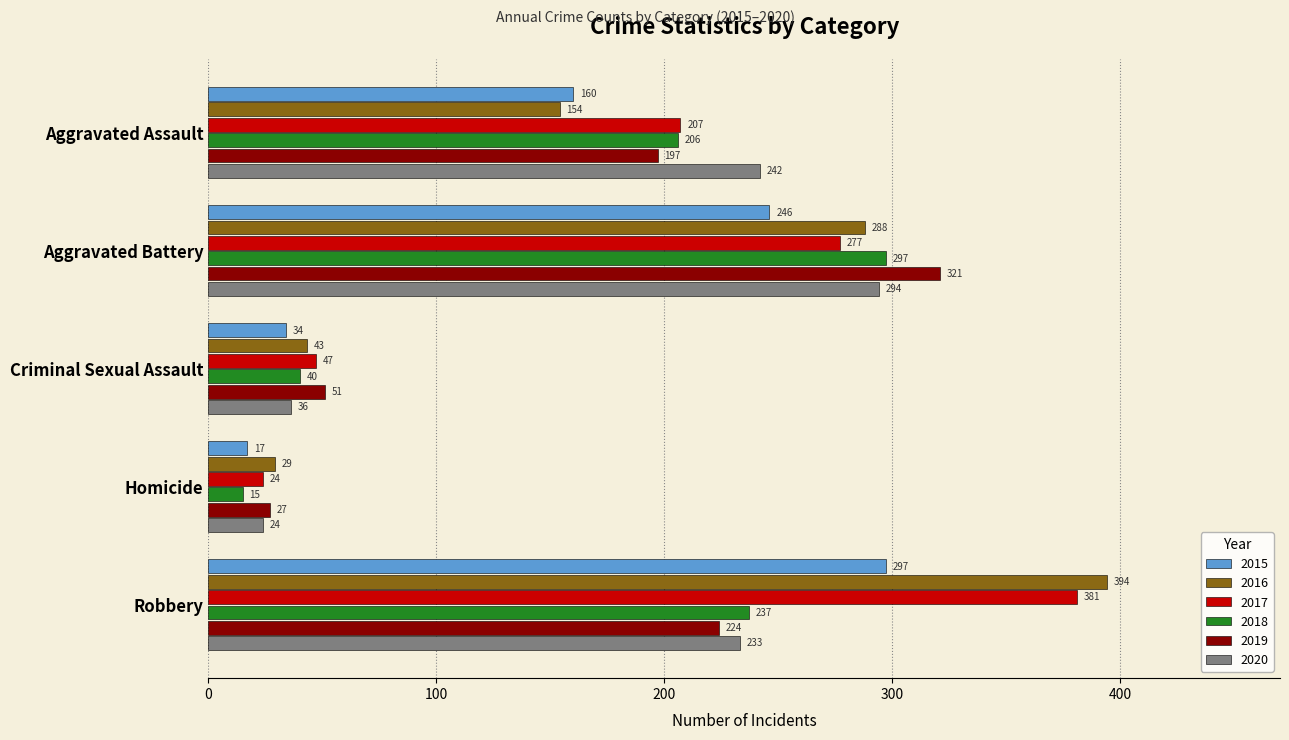

Where is 2019 nearest to the value 174?

Aggravated Assault